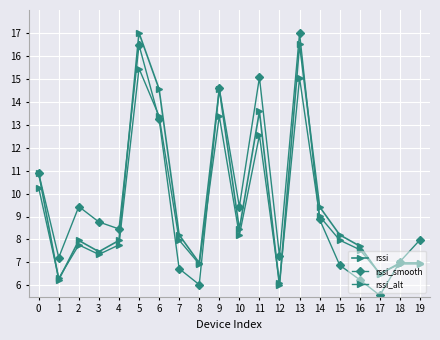

What is the average value of the rssi_alt series?

9.2